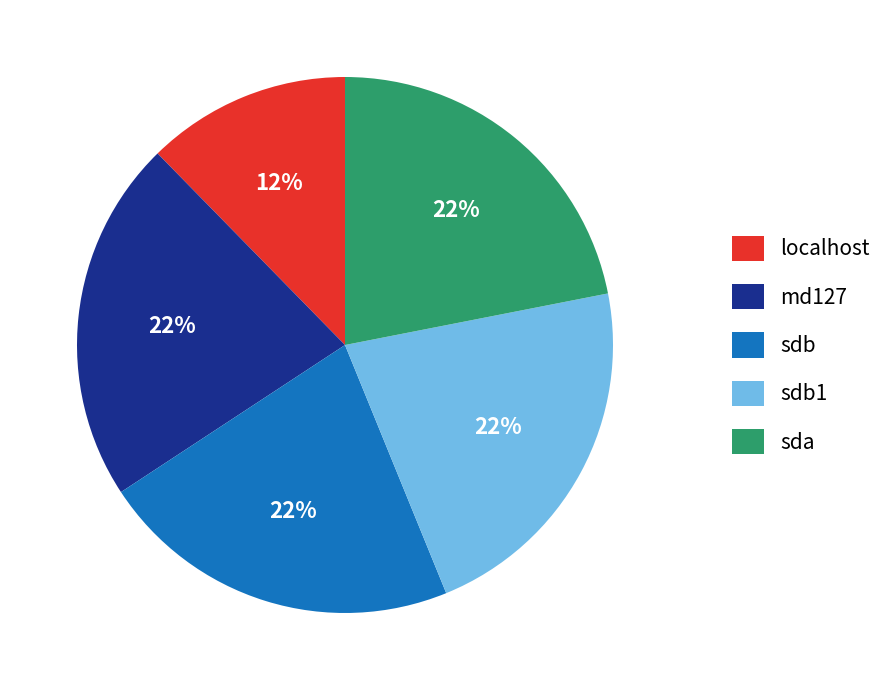

Is the sum of sdb and md127 greater than half?

No